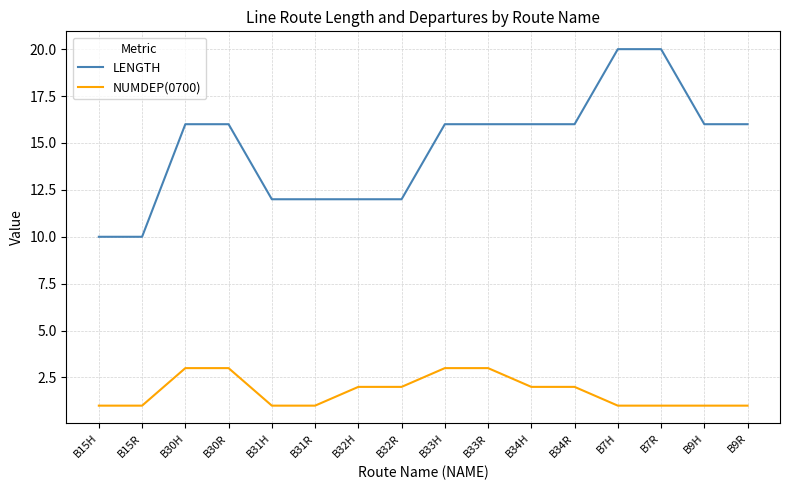

Which series has the largest total across all categories?

LENGTH